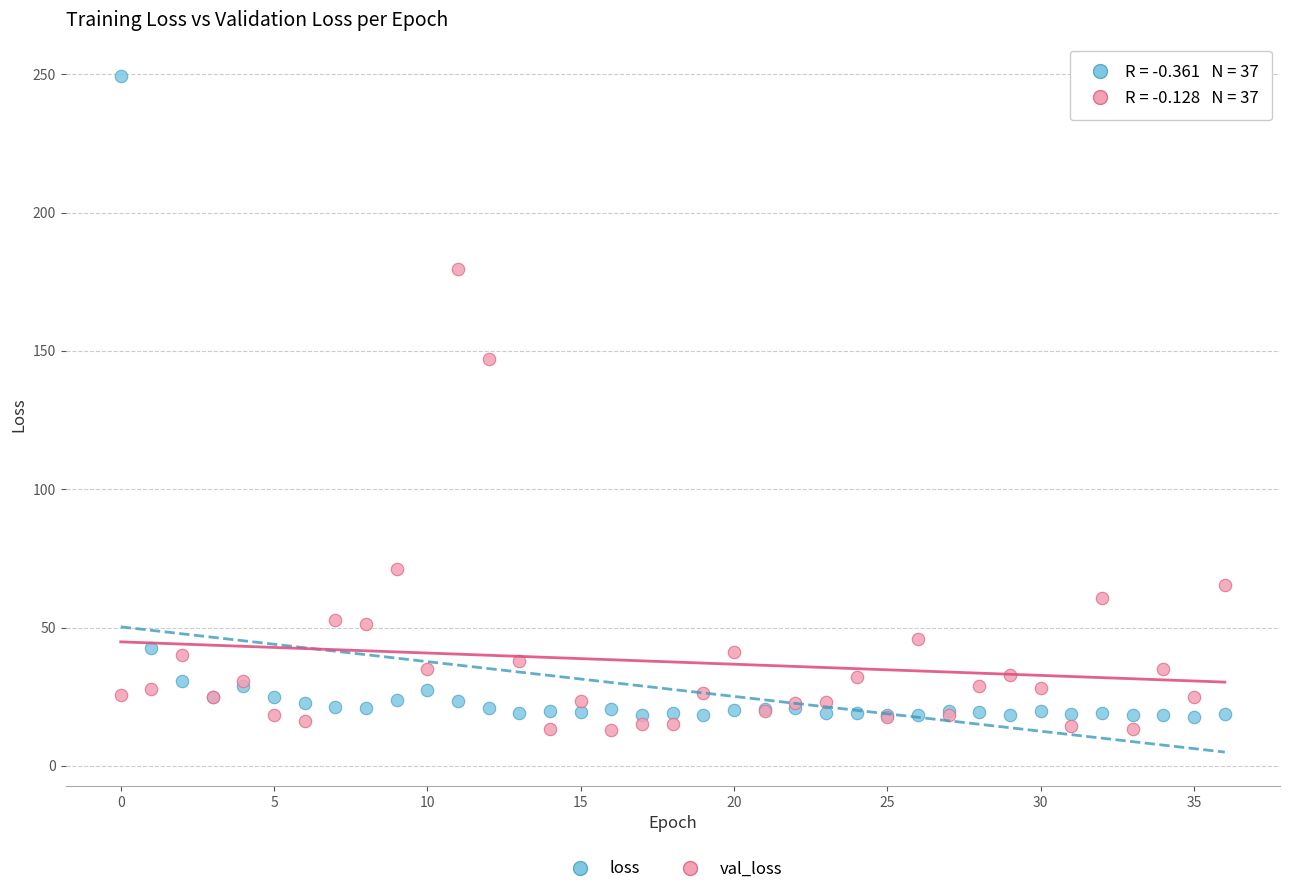

In the val_loss series, what Y value is closest to 96?

71.1